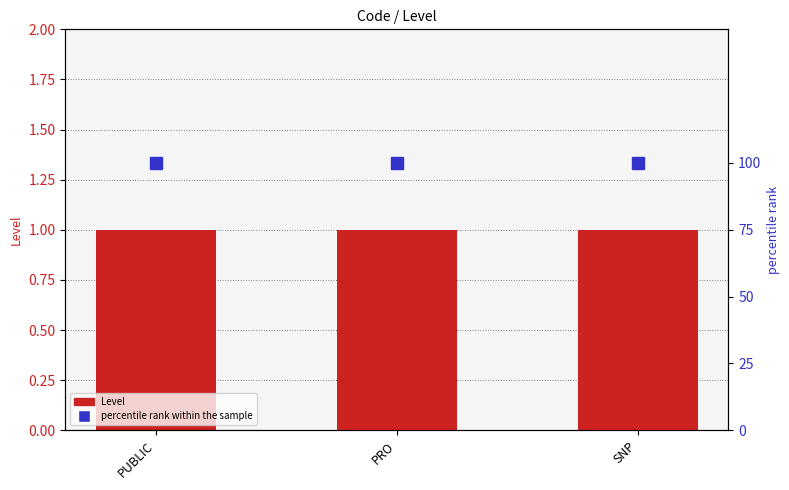

Is the value of percentile rank within the sample at SNP greater than the value of Level at PRO?

Yes